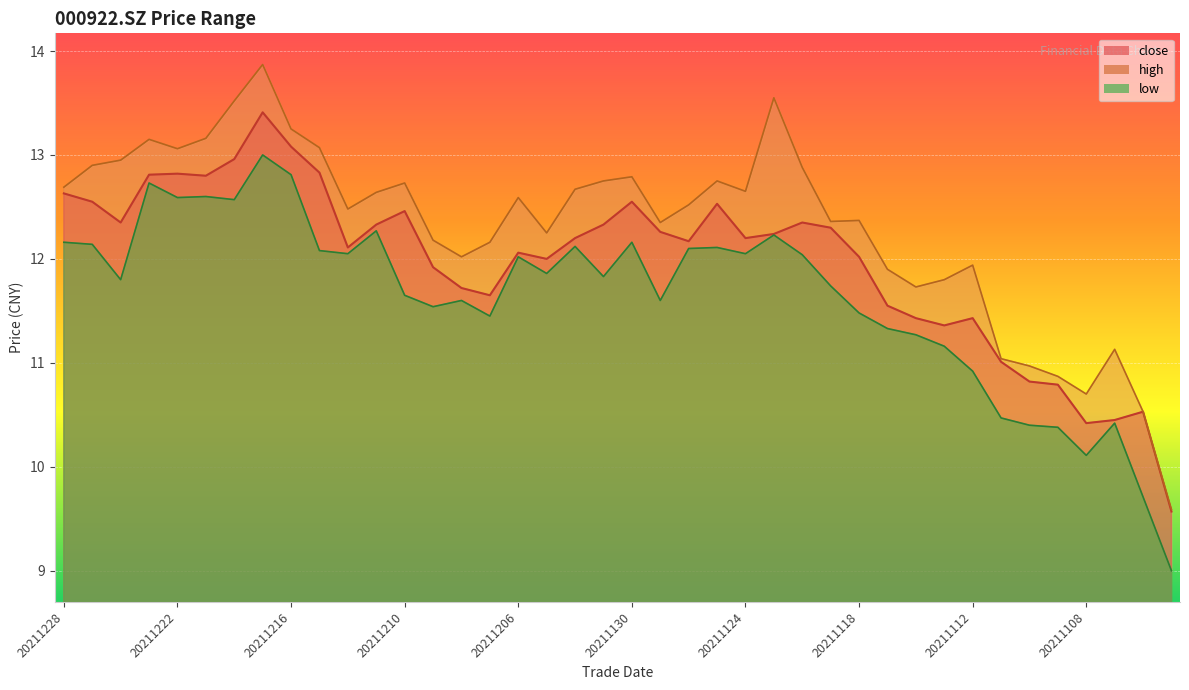

What is the difference between the high values at 20211104 and 20211126?

2.0